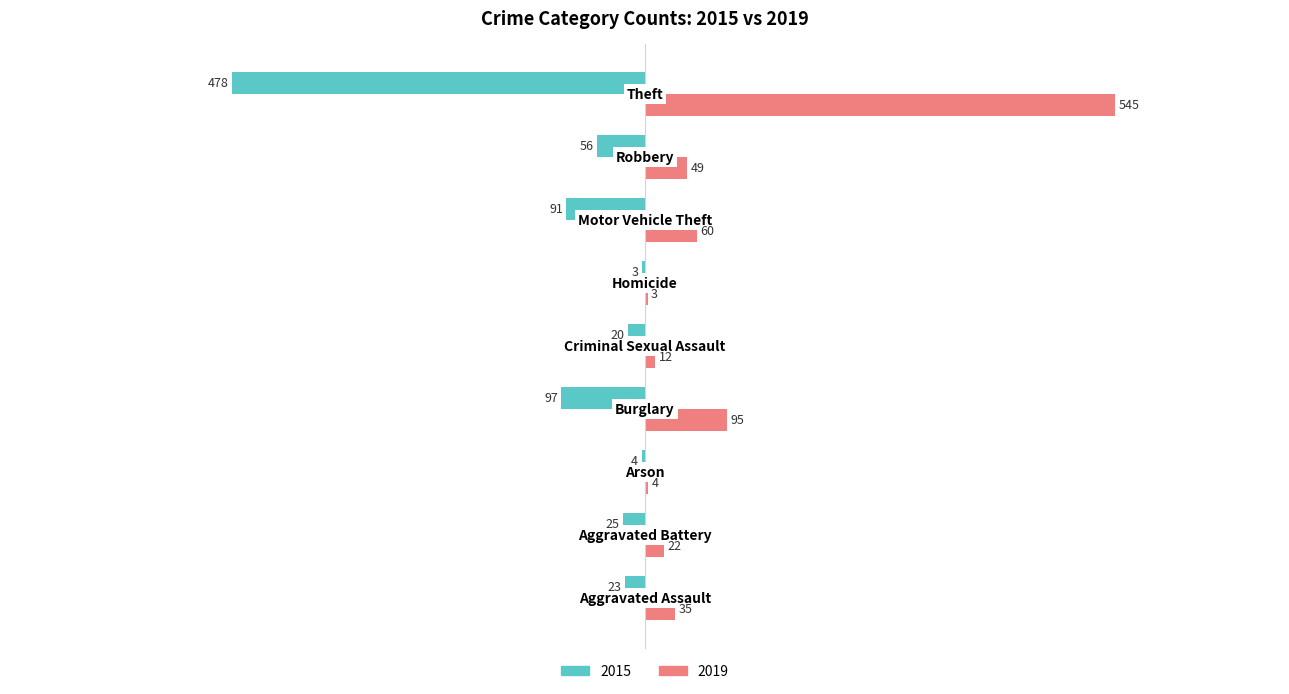

Which series has the largest total across all categories?

2019